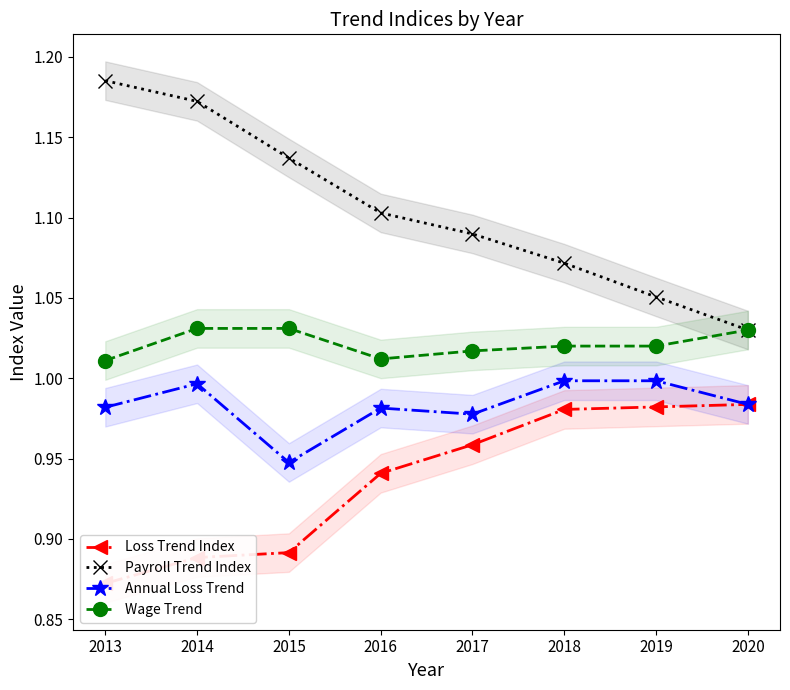

What are all the series names shown in the legend?

Loss Trend Index, Payroll Trend Index, Annual Loss Trend, Wage Trend